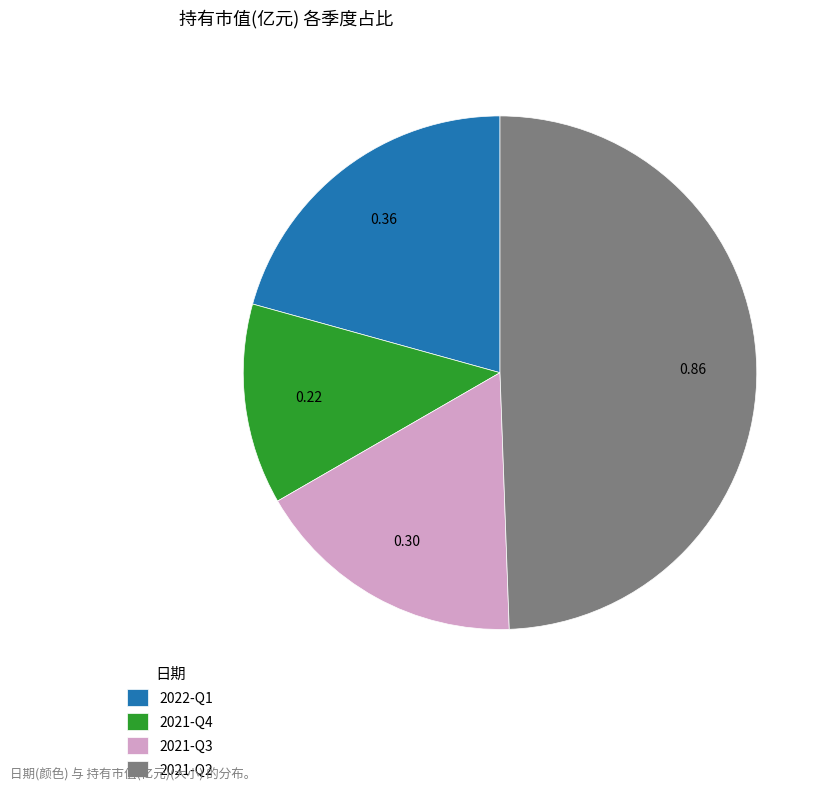

Combined, do 2021-Q3 and 2022-Q1 account for over 50%?

No